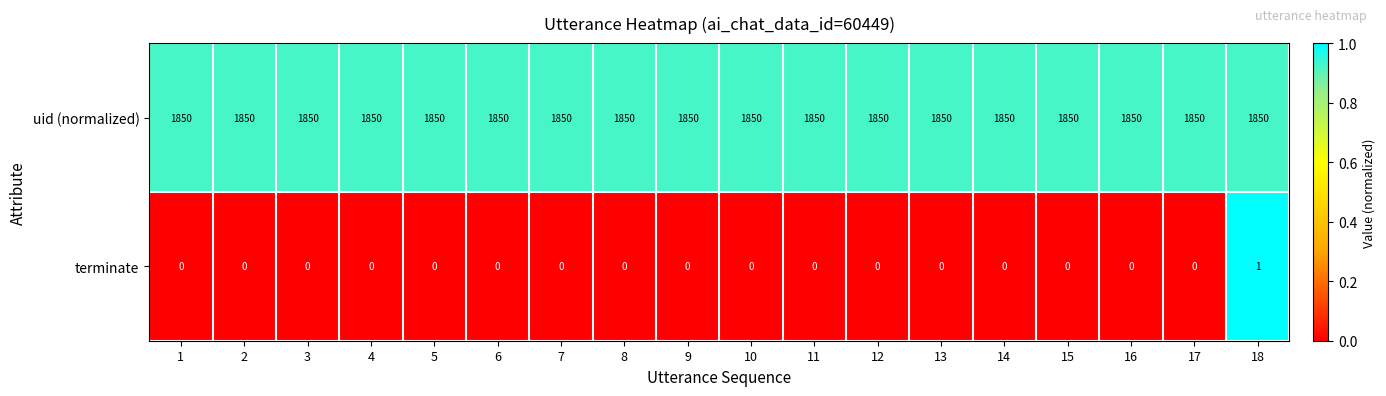

At 14, list the series in order from largest to smallest.

uid (normalized), terminate